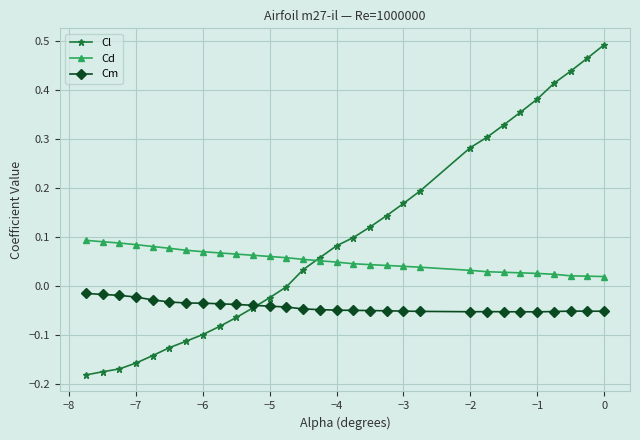

Does the chart display data point markers on the line(s)?

Yes